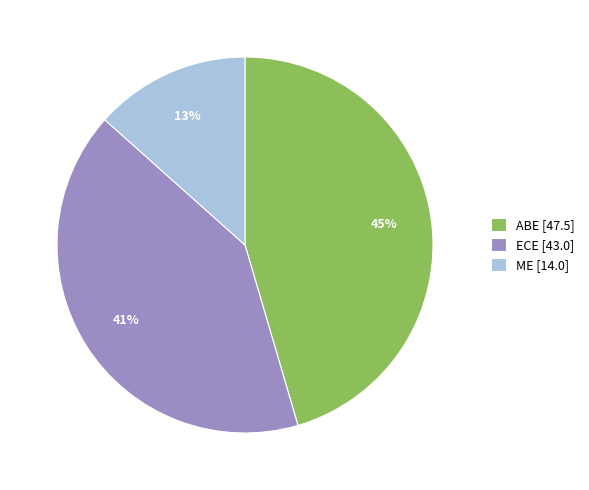

What is the smallest slice in the pie chart?

ME